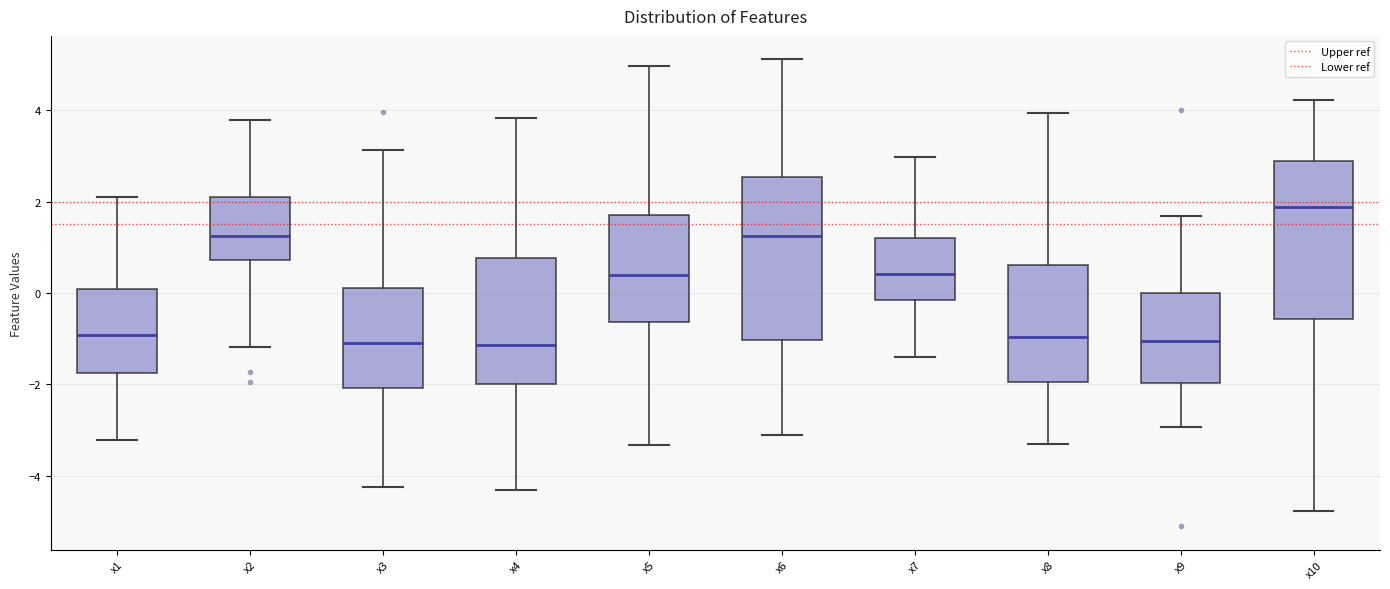

Reading left to right, transcribe this box plot: for each box, give where its median line is, the range the box spans, and where its two whiskers end, as read against the y-axis. The values are not printed on the chart, so give them approximately, as read against the axis.

x1: median -1.0, box -1.8 to 0.0, whiskers -3.2 to 2.0
x2: median 1.2, box 0.8 to 2.2, whiskers -1.2 to 3.8
x3: median -1.0, box -2.0 to 0.2, whiskers -4.2 to 3.2
x4: median -1.2, box -2.0 to 0.8, whiskers -4.4 to 3.8
x5: median 0.4, box -0.6 to 1.8, whiskers -3.4 to 5.0
x6: median 1.2, box -1.0 to 2.6, whiskers -3.2 to 5.2
x7: median 0.4, box -0.2 to 1.2, whiskers -1.4 to 3.0
x8: median -1.0, box -2.0 to 0.6, whiskers -3.4 to 4.0
x9: median -1.0, box -2.0 to 0.0, whiskers -3.0 to 1.6
x10: median 1.8, box -0.6 to 2.8, whiskers -4.8 to 4.2